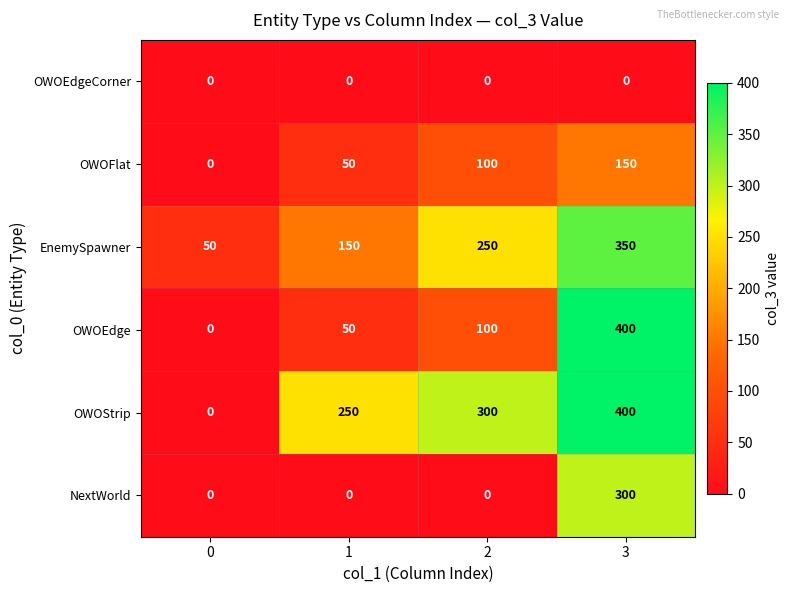

What is the difference between the highest and lowest values at 3?

400